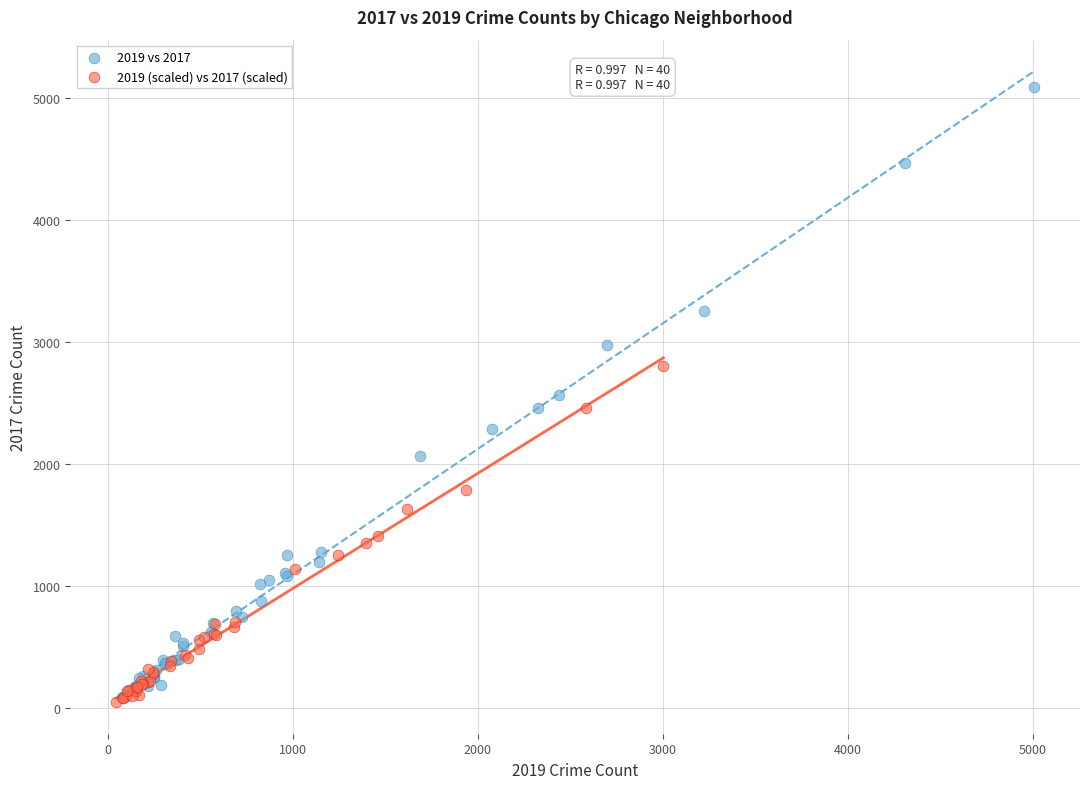

What are all the series names shown in the legend?

2019 vs 2017, 2019 (scaled) vs 2017 (scaled)